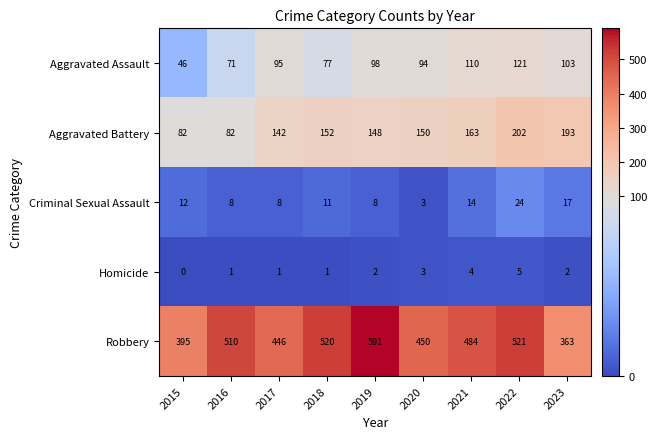

The value of Homicide at 2023 is 1. True or false?

False